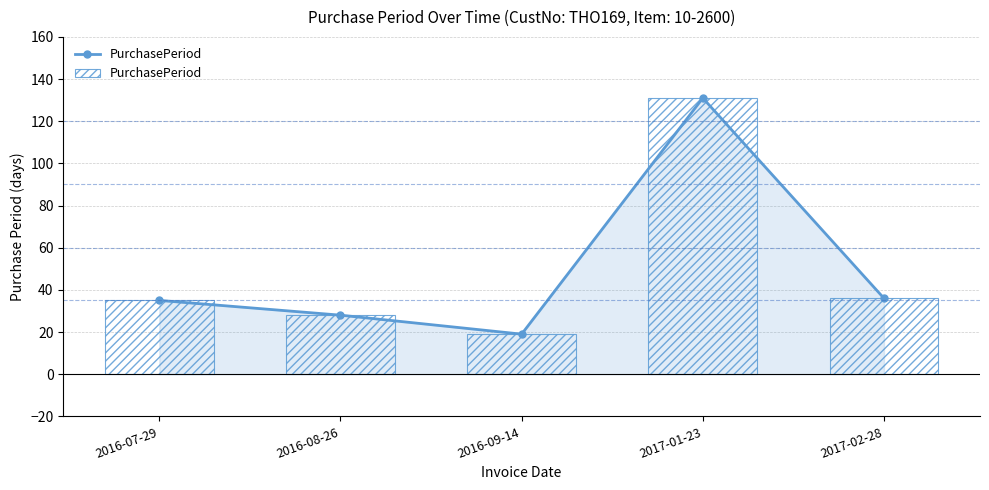

What is the maximum value shown in the chart?

131